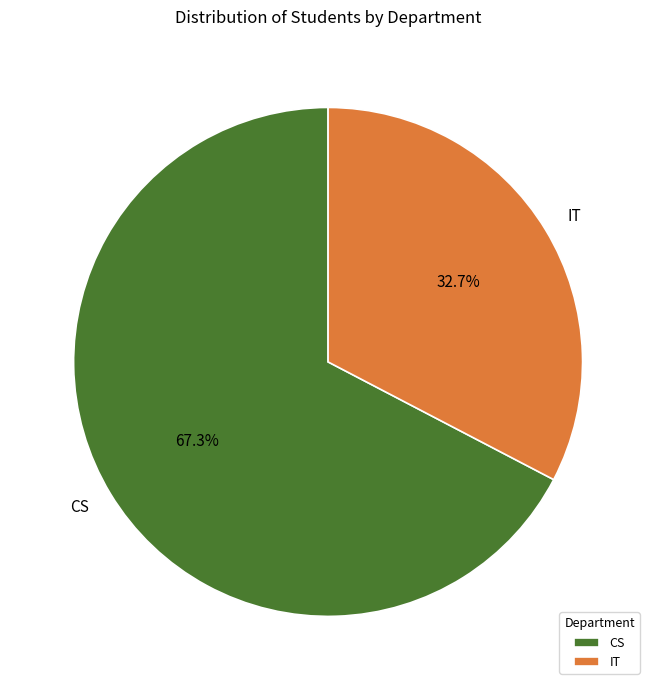

Approximately how many times larger is the value at IT compared to CS?

0.5